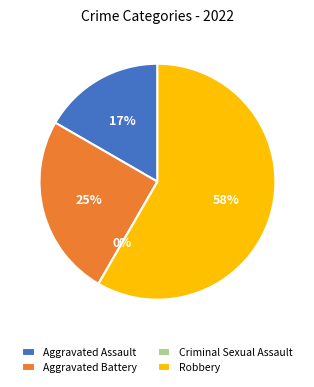

True or false: Criminal Sexual Assault accounts for 0% of the total.

True